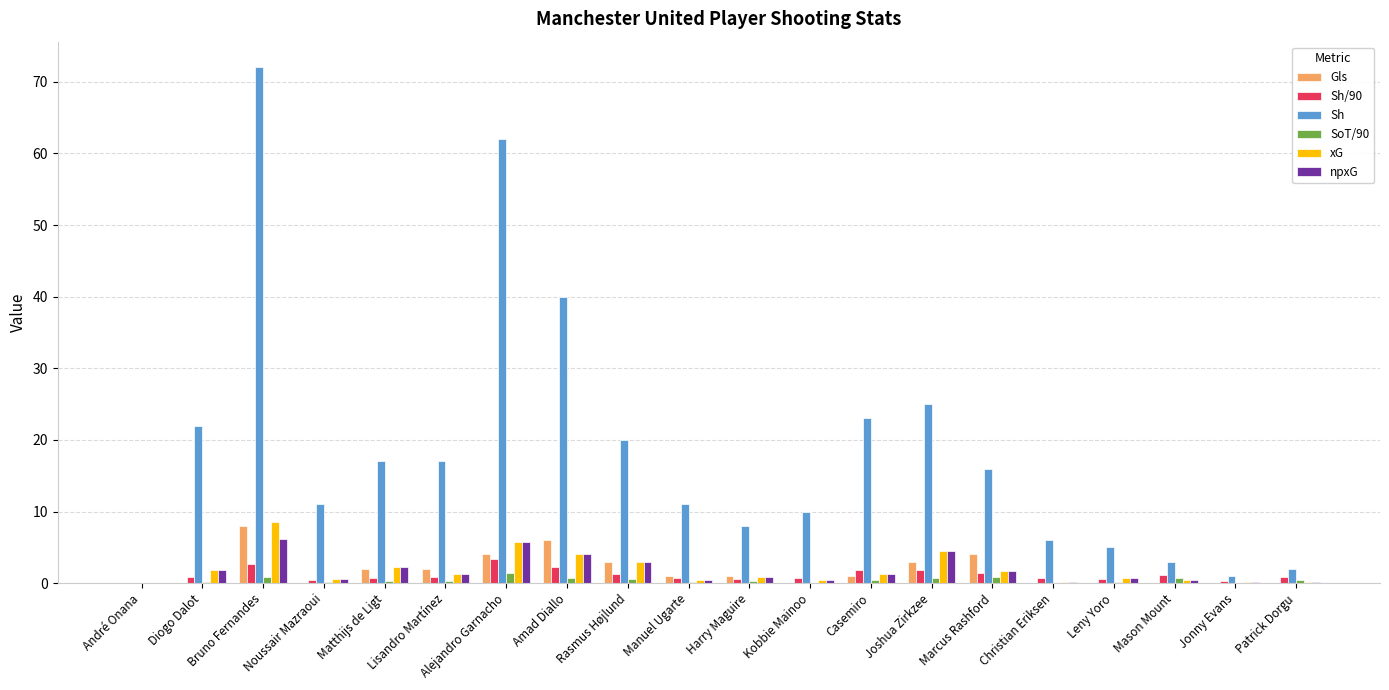

The xG series shows 2.2 at Alejandro Garnacho. True or false?

False